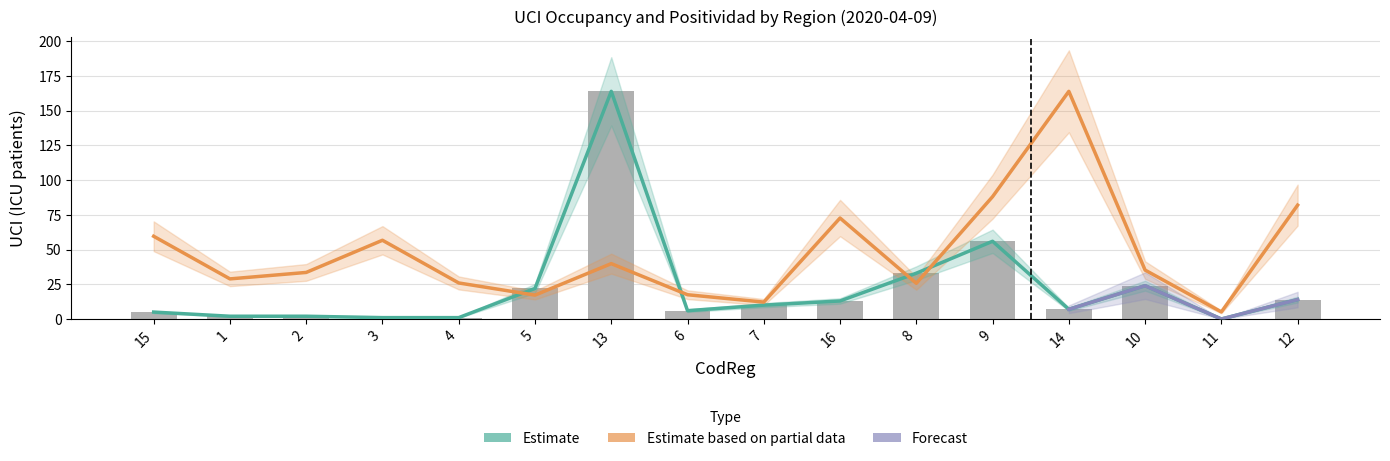

What position from the left is 10?

14